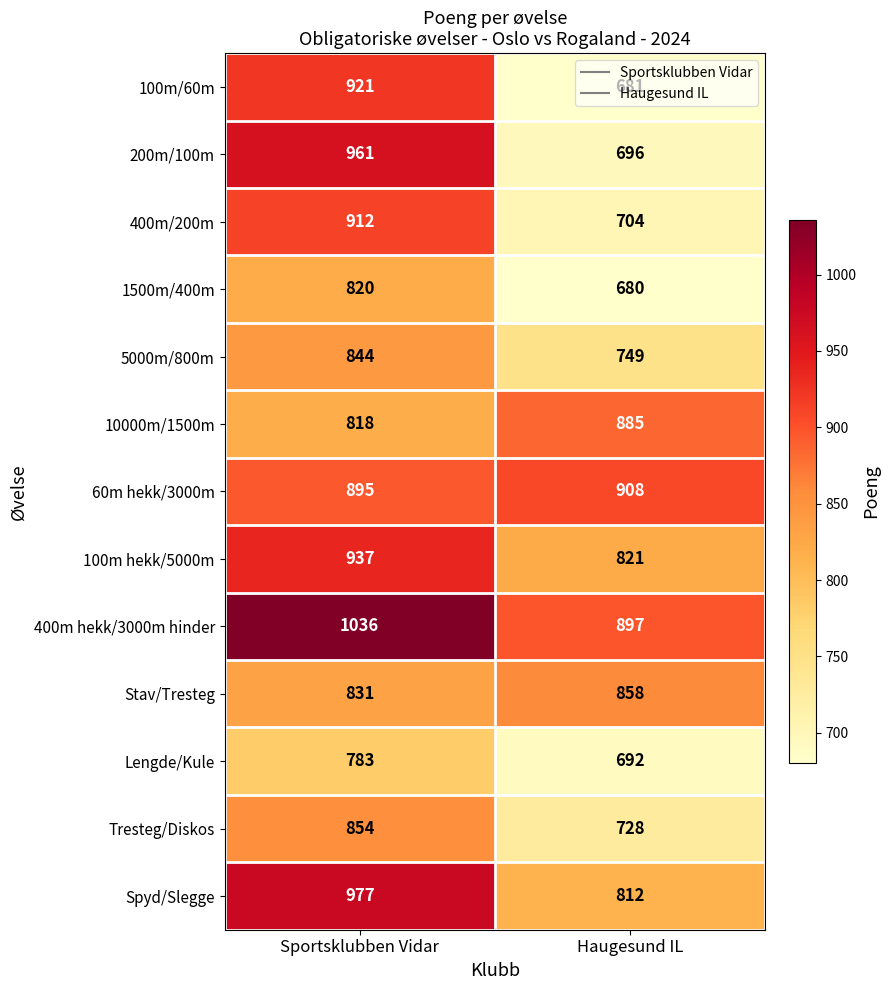

Where is Lengde/Kule nearest to the value 737?

Haugesund IL